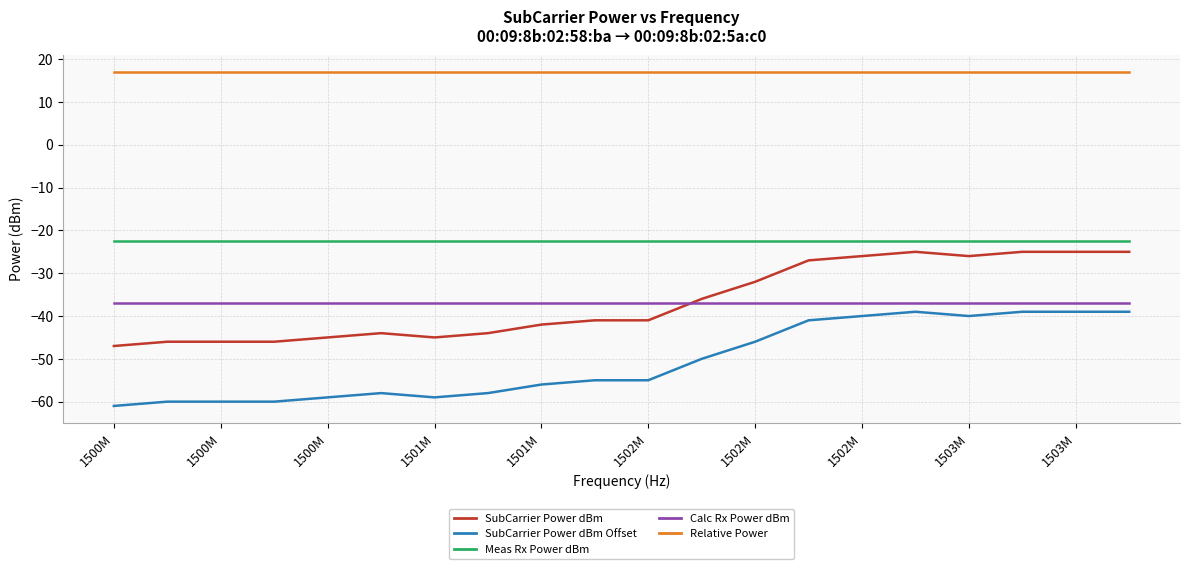

What is the maximum value shown in the chart?

17.0